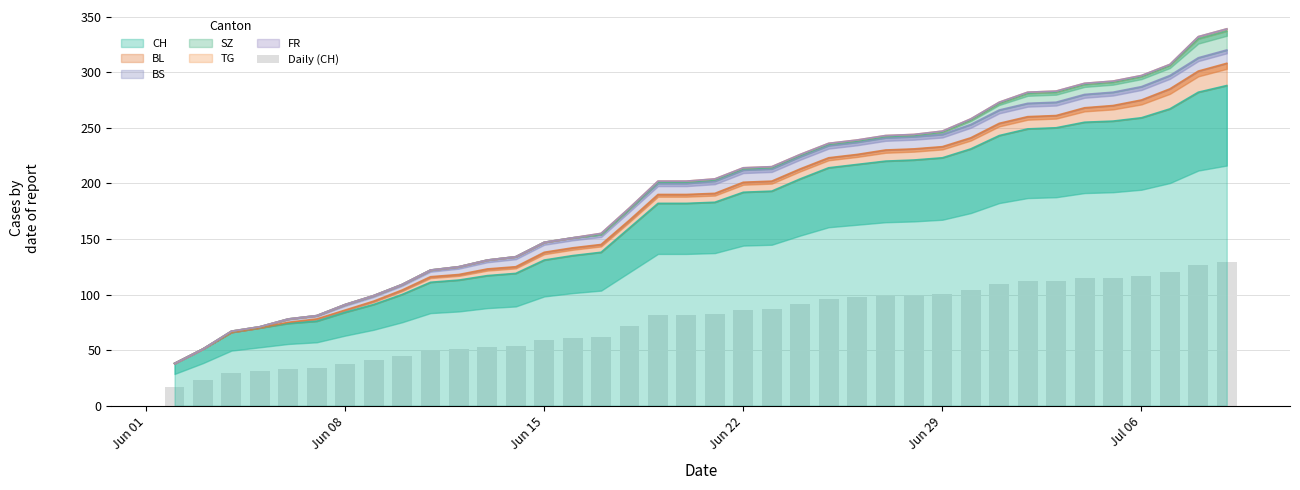

What is the highest value of the CH series?

288